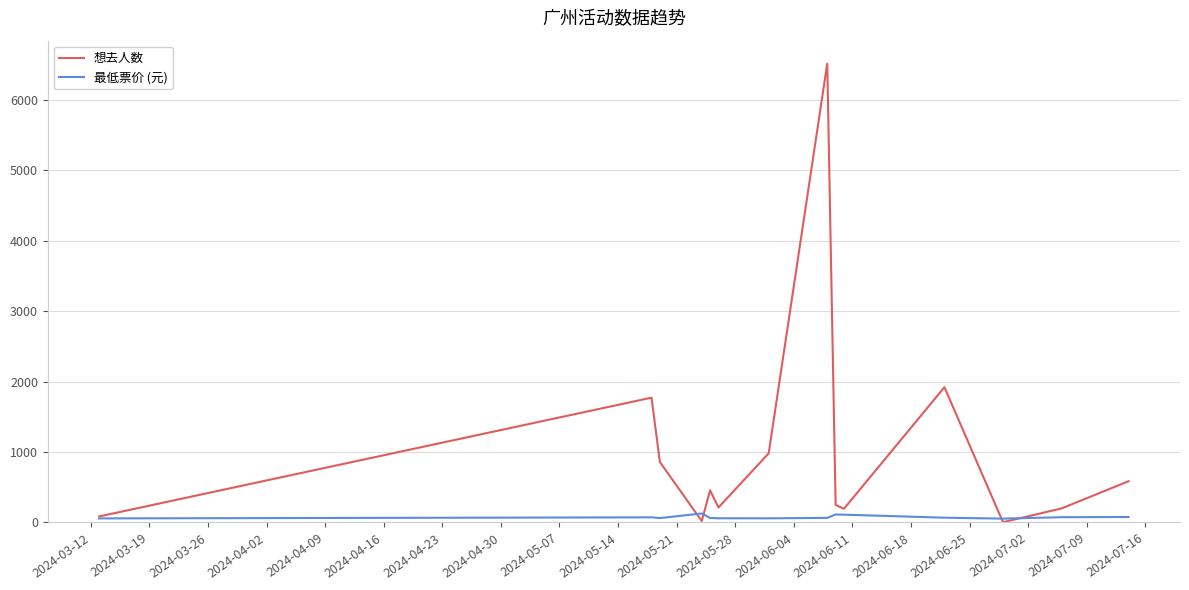

Does the chart display data point markers on the line(s)?

No